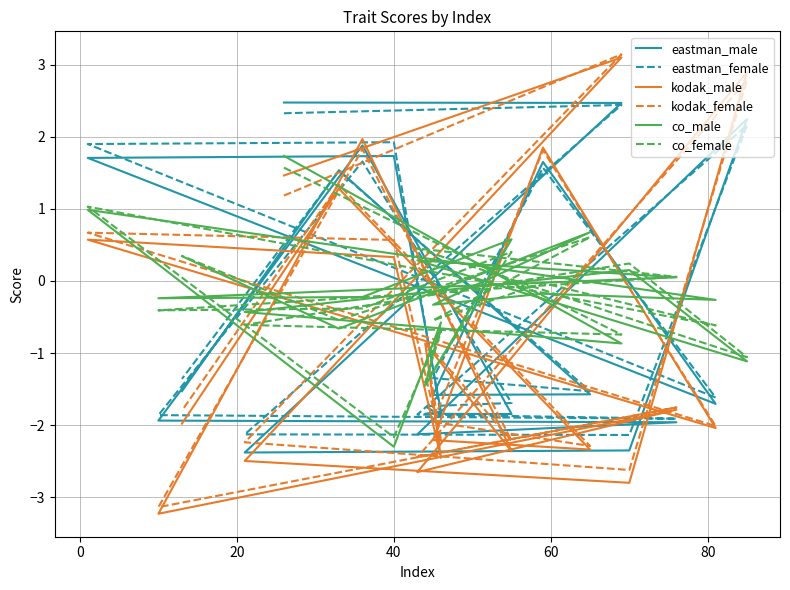

Which series has the largest total across all categories?

co_male